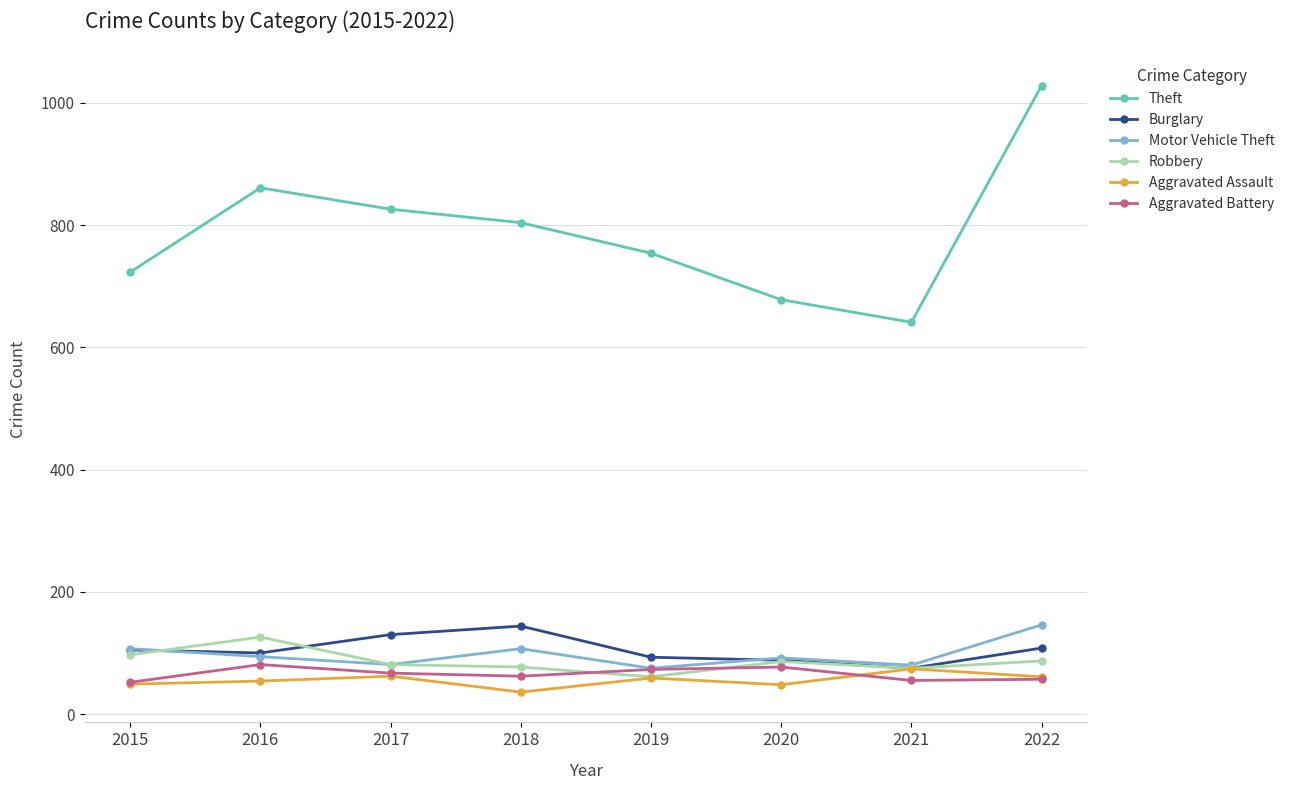

True or false: Burglary and Motor Vehicle Theft cross at least once.

True